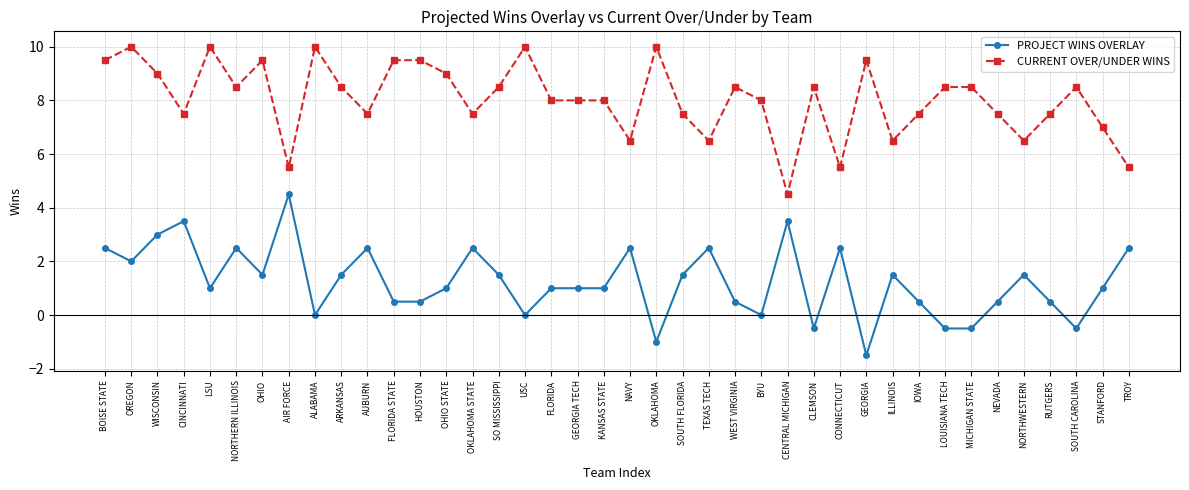

How many data points does each series have?

40